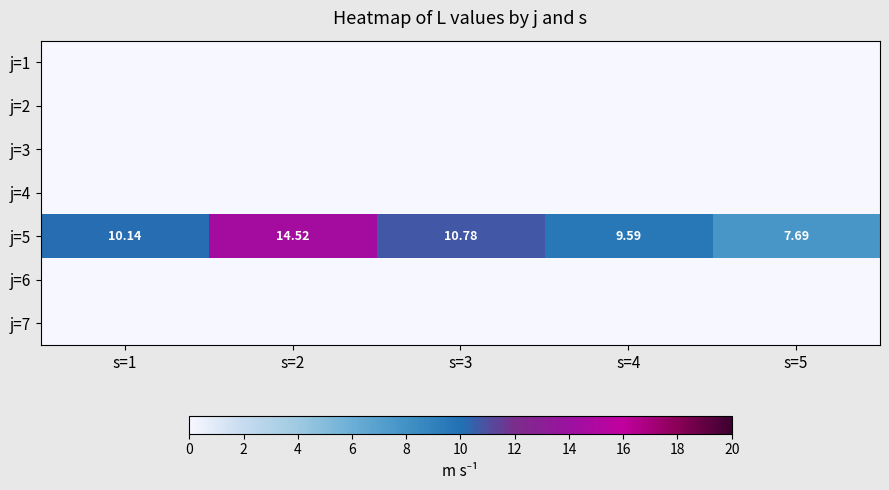

What is the difference between the maximum and minimum values in the j=5 series?

6.8